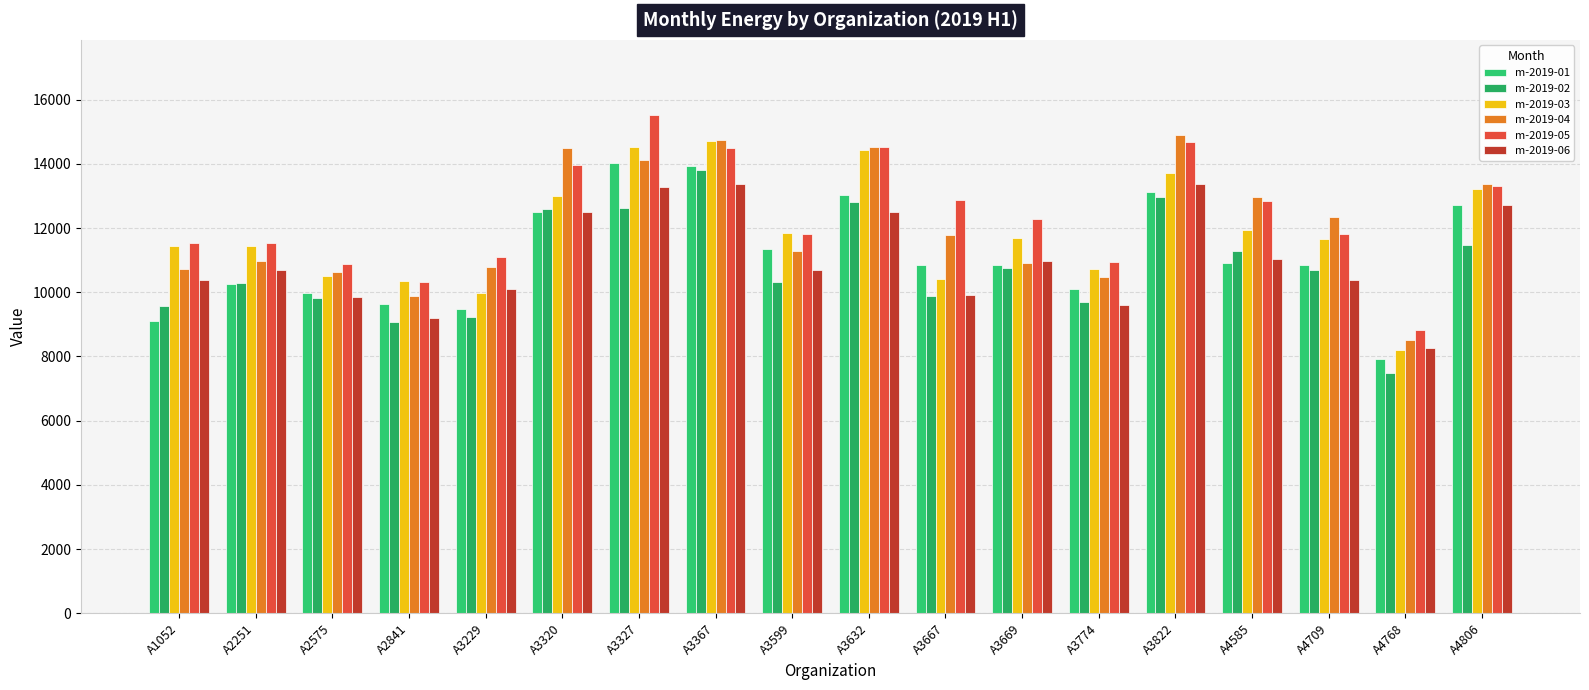

What is the maximum value shown in the chart?

15530.0